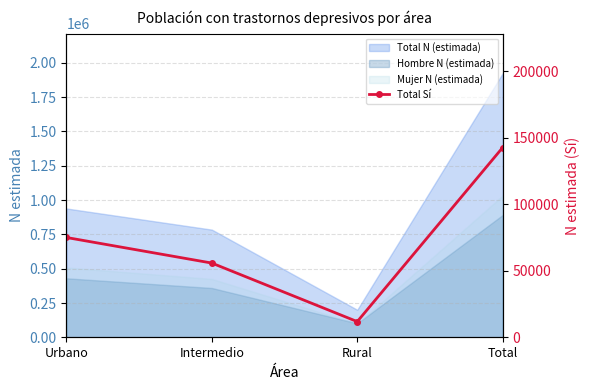

Reading right to left, transcribe all the data shown in this chart.

Total=142700	Rural=11814	Intermedio=55825	Urbano=75061